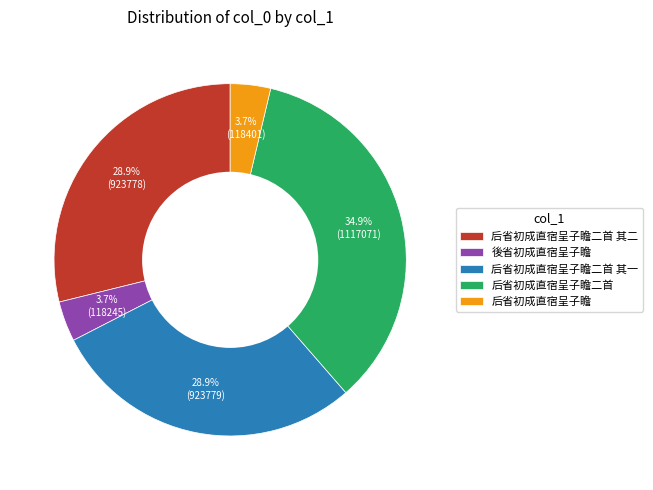

What percentage is the 后省初成直宿呈子瞻二首 其一 slice, to the nearest percent?

29%